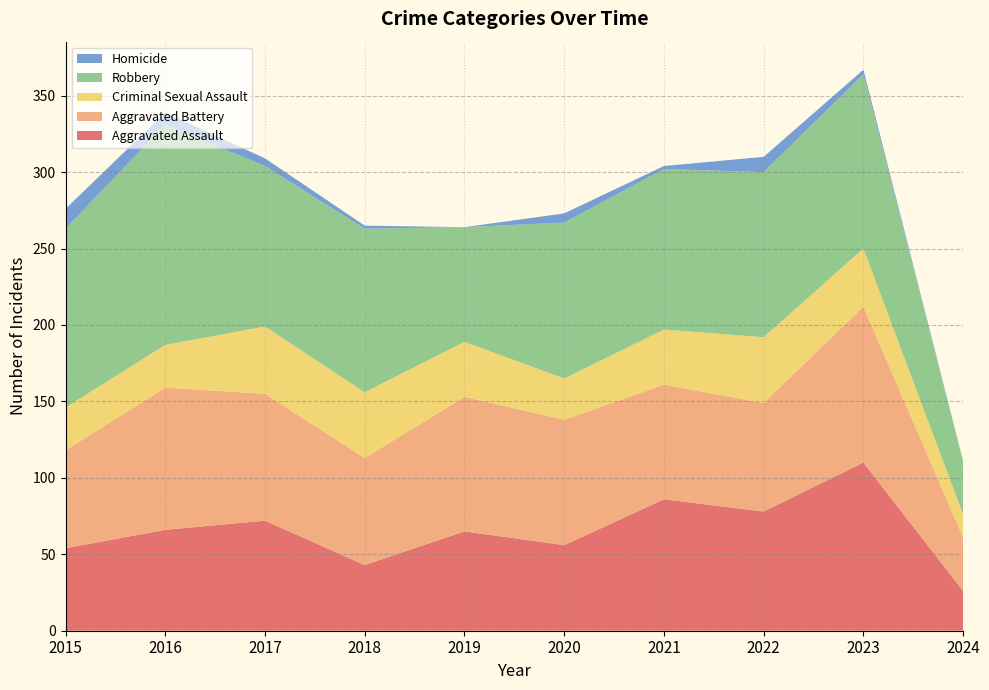

Reading left to right, transcribe all the data shown in this chart.

Aggravated Assault: 54	66	72	43	65	56	86	78	110	26
Aggravated Battery: 64	93	83	70	88	82	75	71	102	35
Criminal Sexual Assault: 28	28	44	43	36	27	36	43	38	15
Robbery: 117	144	105	107	75	102	105	108	114	35
Homicide: 13	8	5	2	0	6	2	10	3	0